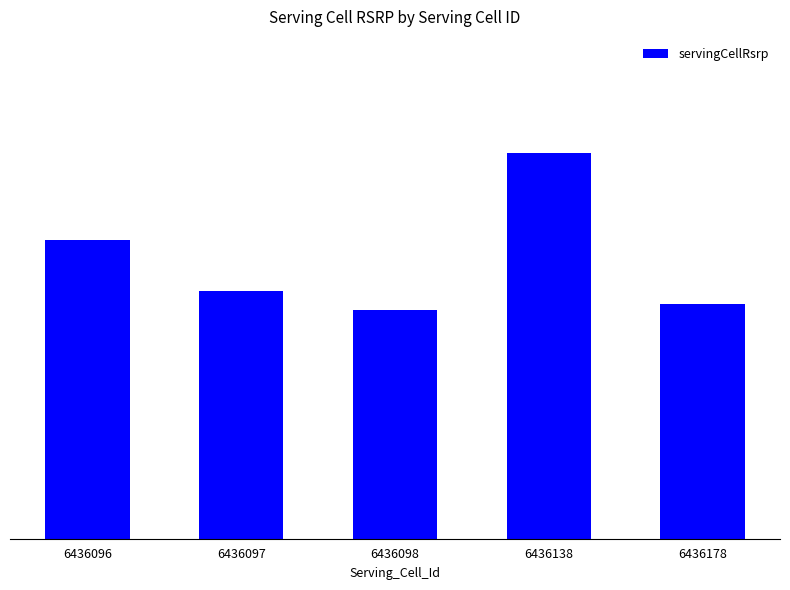

At which label does the data first exceed 39?

6436096